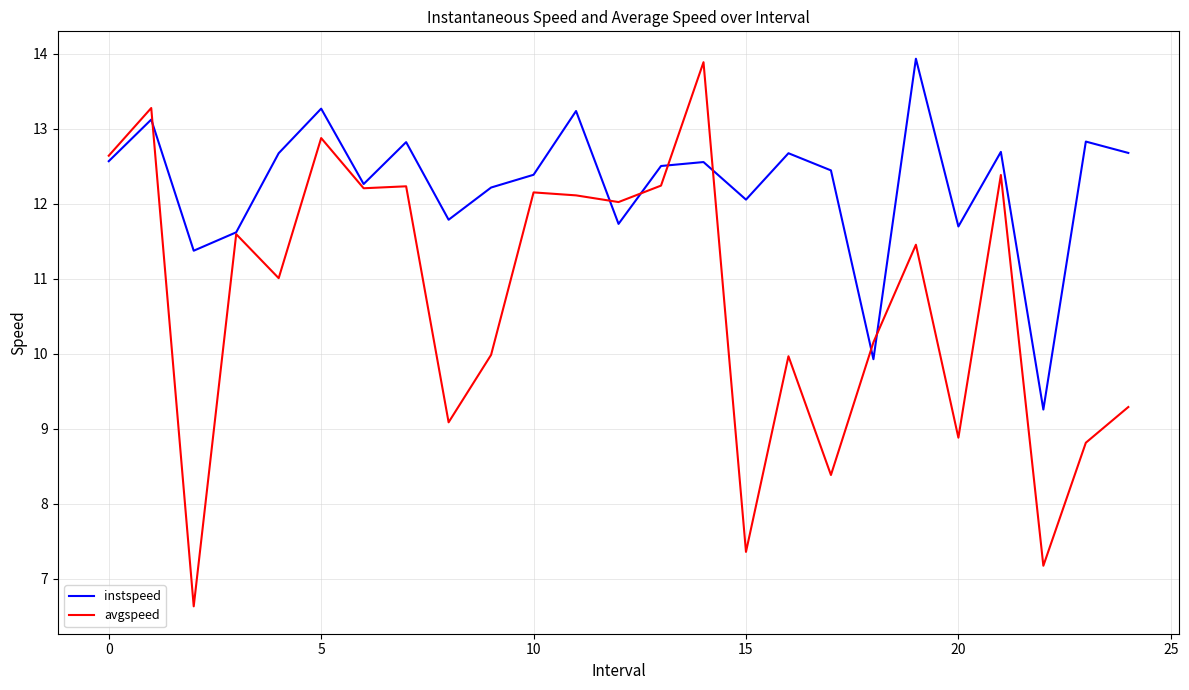

List the series in order of their overall mean, lowest first.

avgspeed, instspeed